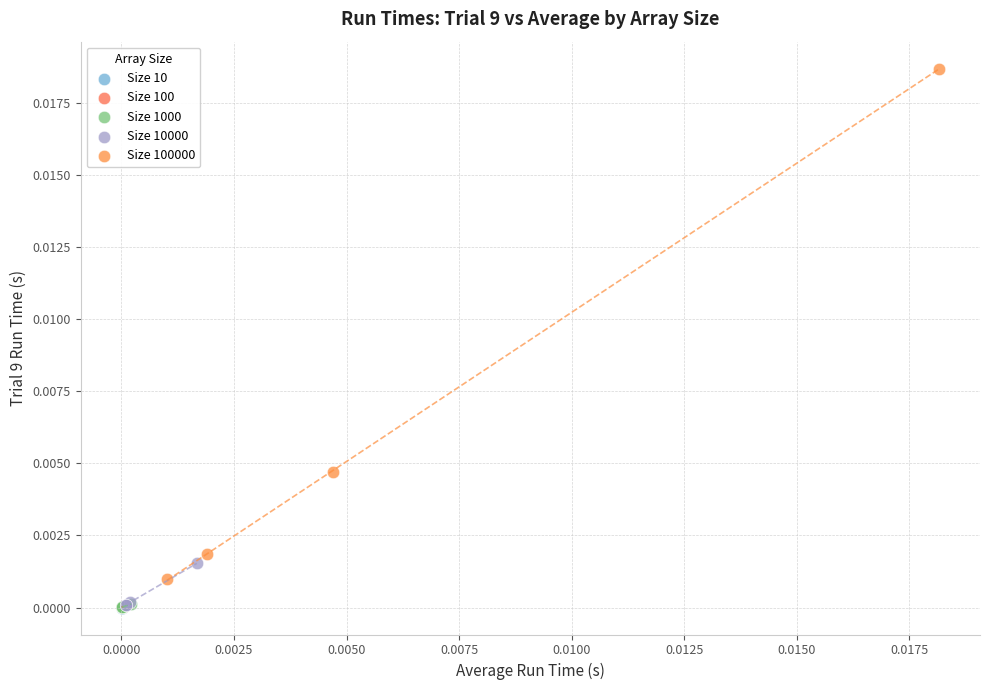

Which series contains the highest Y value?

Size 100000